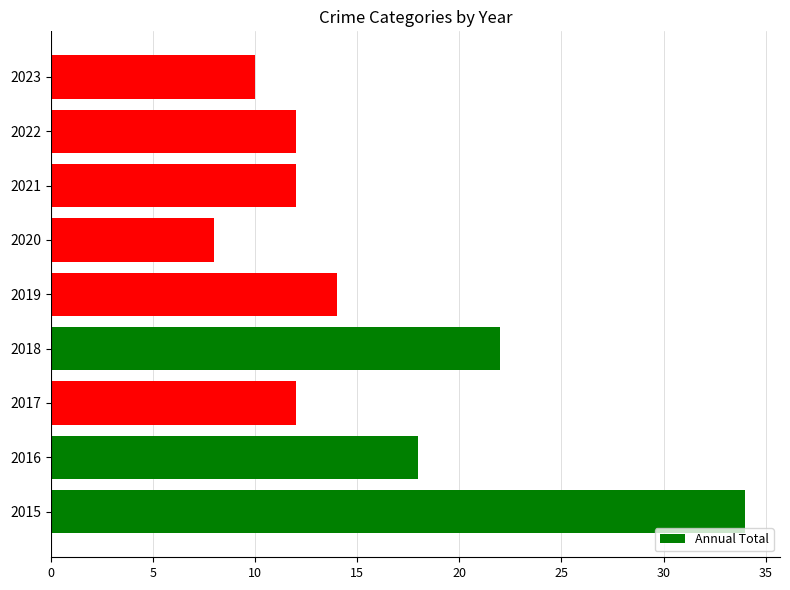

How many distinct data groups are displayed?

1